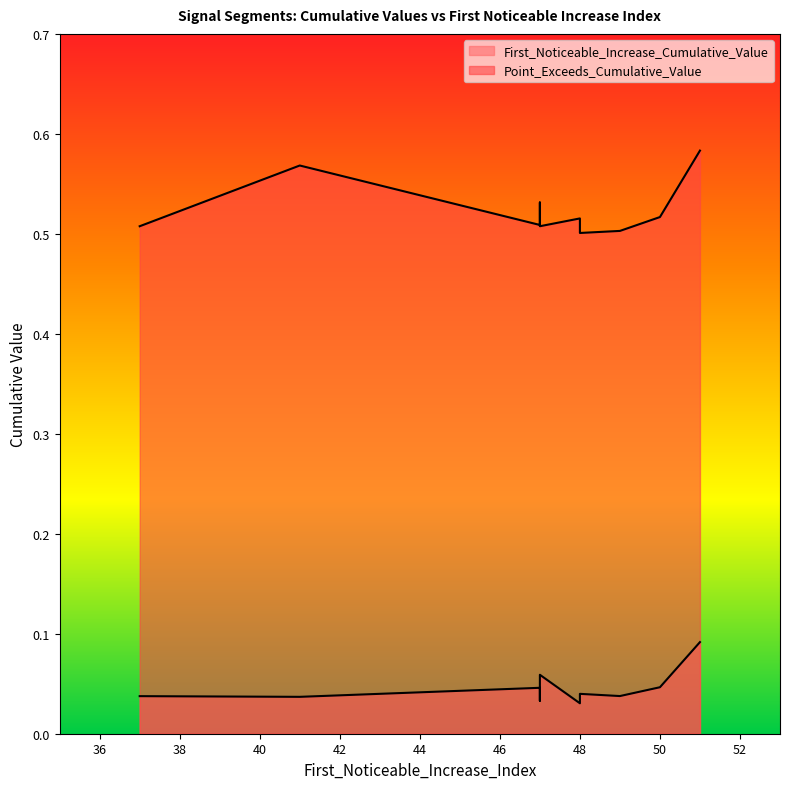

True or false: First_Noticeable_Increase_Cumulative_Value and Point_Exceeds_Cumulative_Value intersect in this chart.

False